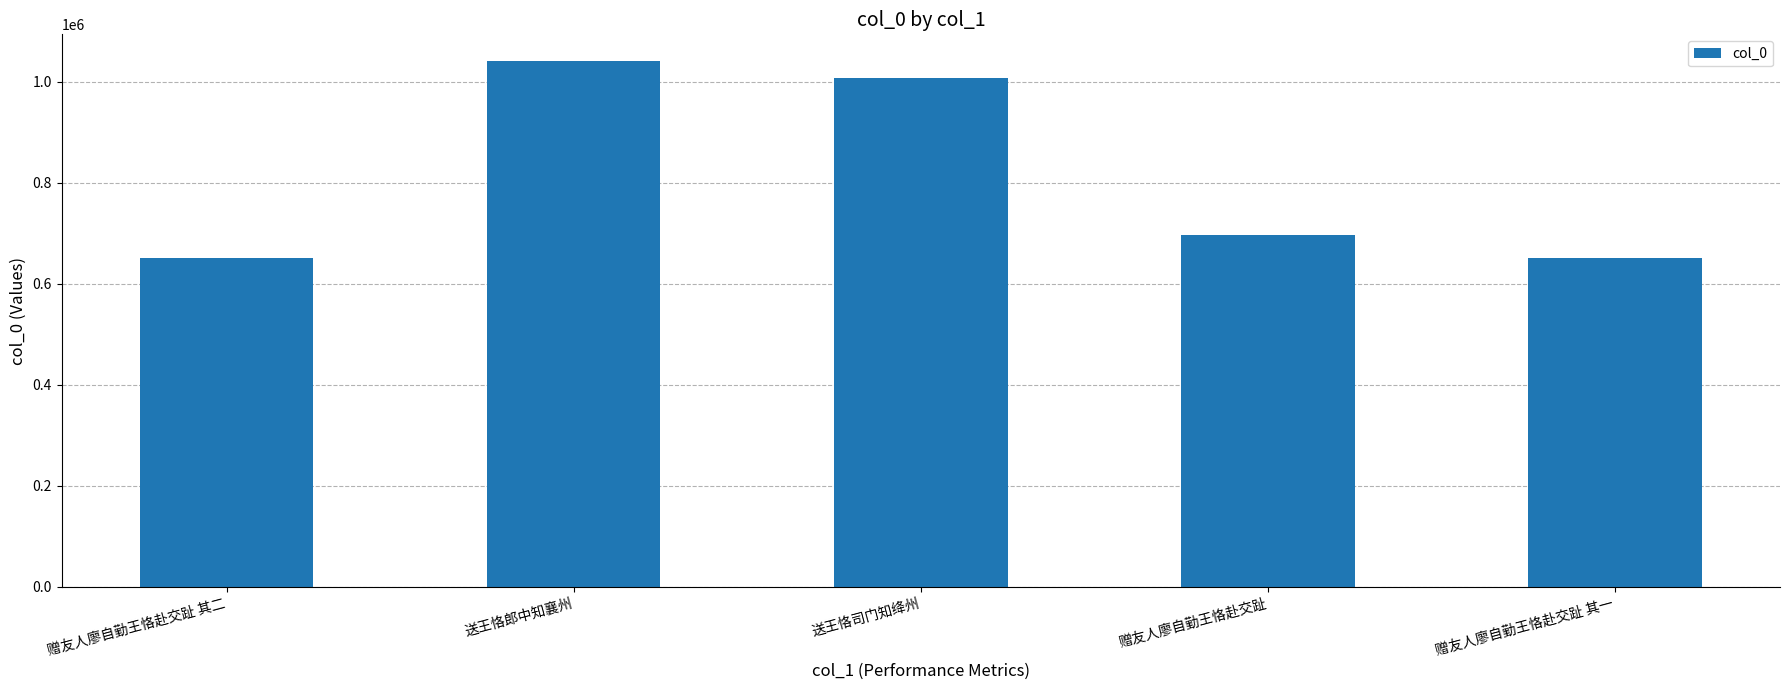

Where is the data nearest to the value 846166?

赠友人廖自勤王恪赴交趾